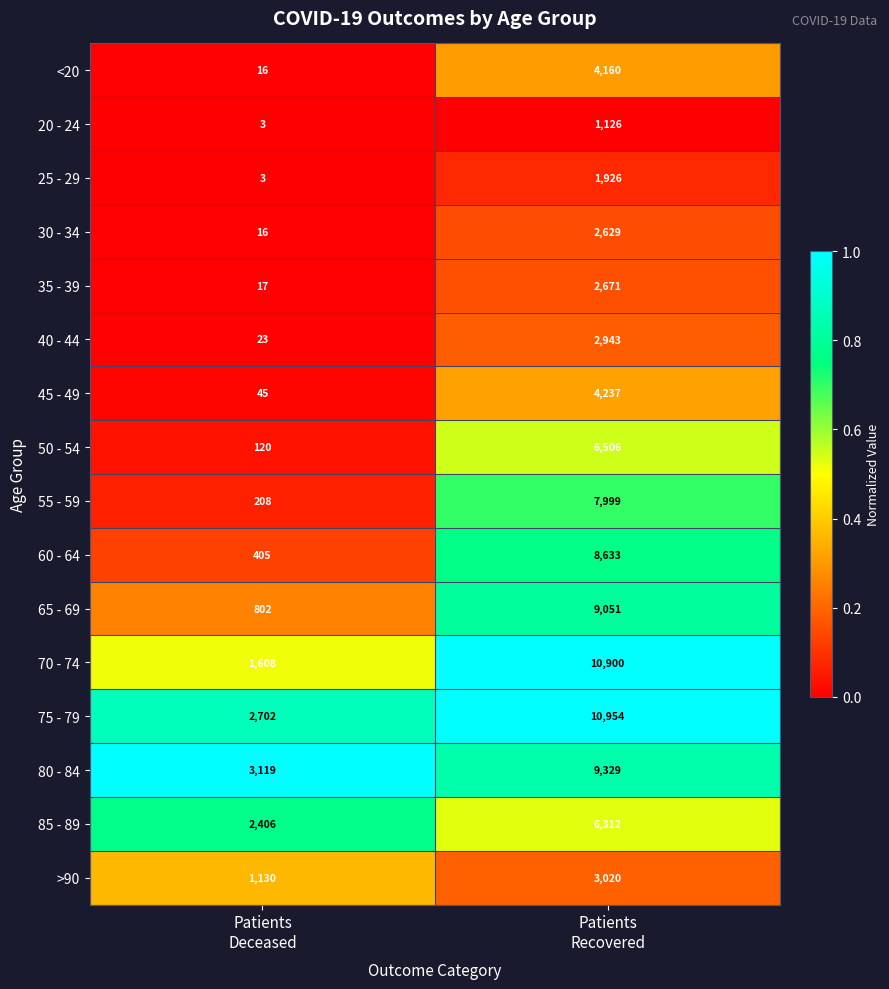

What is the difference between the maximum and minimum values in the 20 - 24 series?

1123